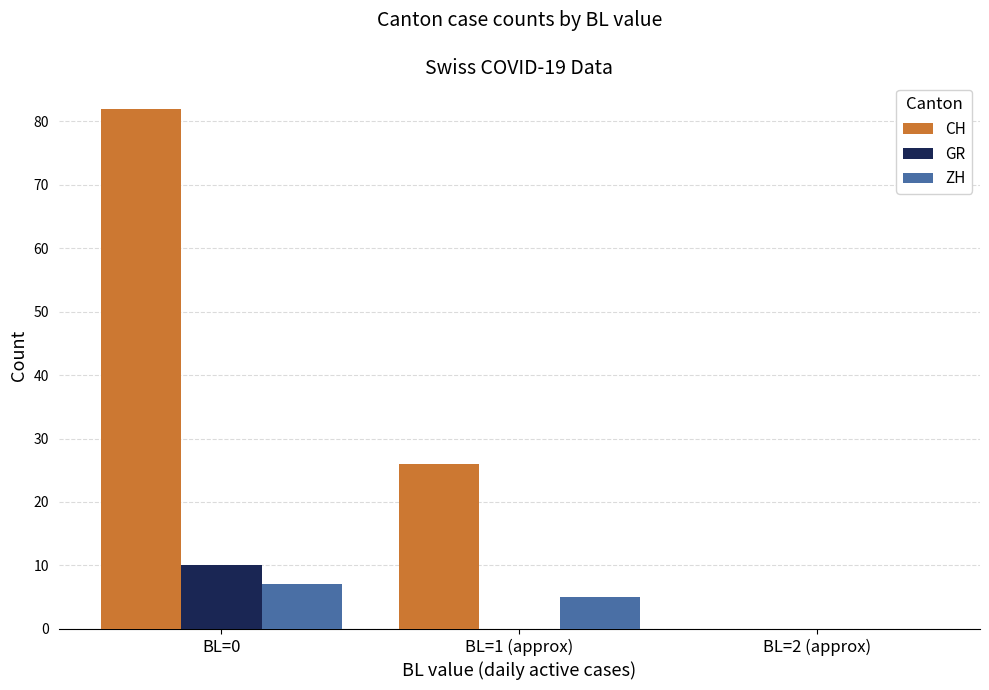

How many positive values does the ZH series have?

2